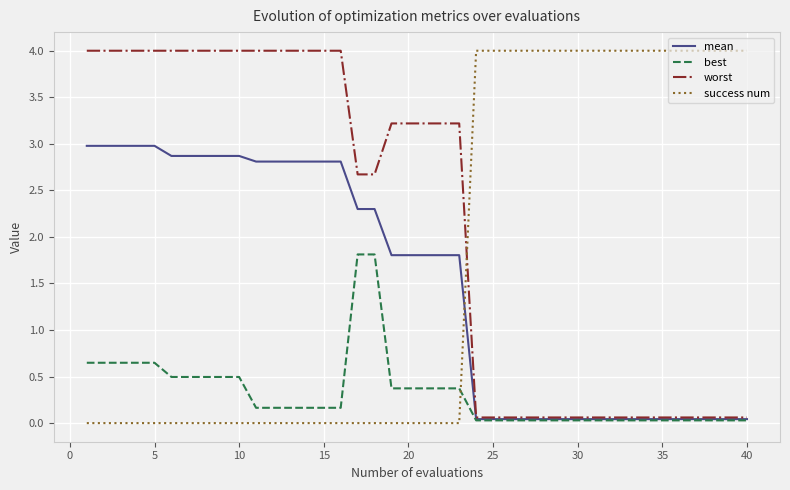

How many lines are shown in the chart?

4